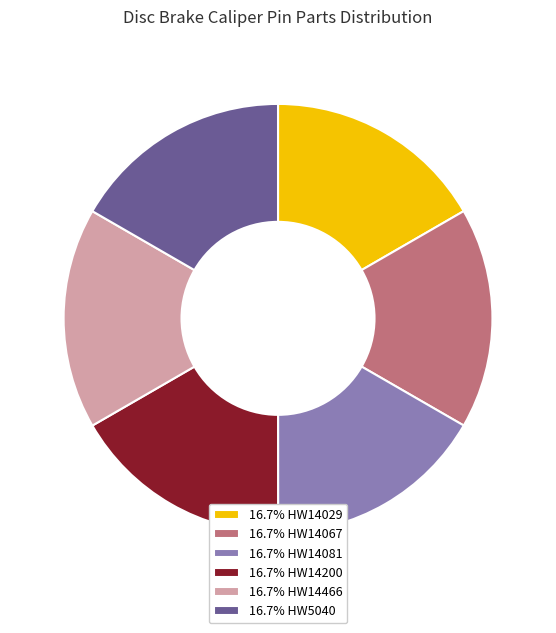

How many segments does this pie chart have?

6